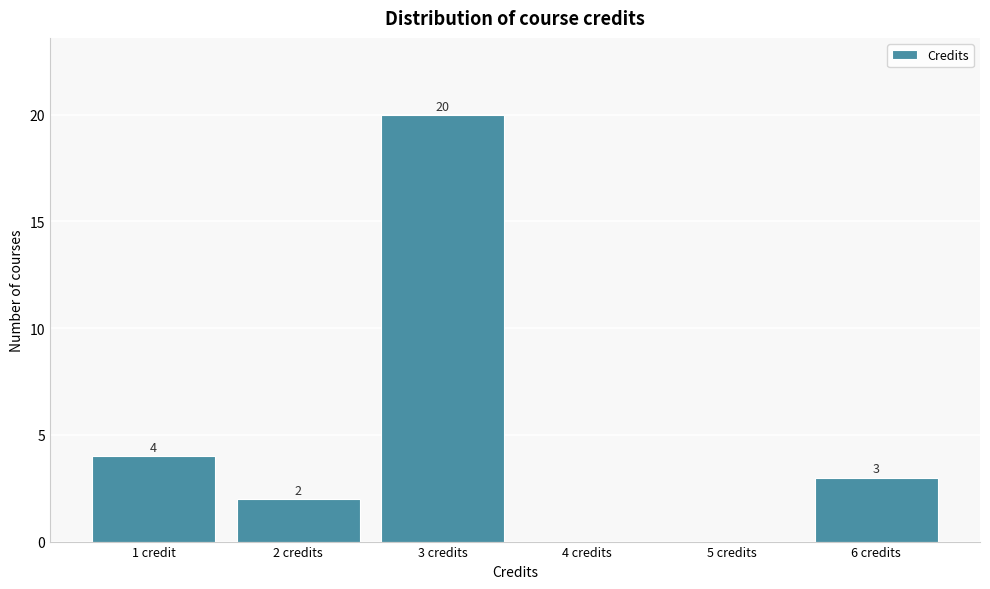

Reading left to right, transcribe all the data shown in this chart.

1 credit=4	2 credits=2	3 credits=20	4 credits=0	5 credits=0	6 credits=3